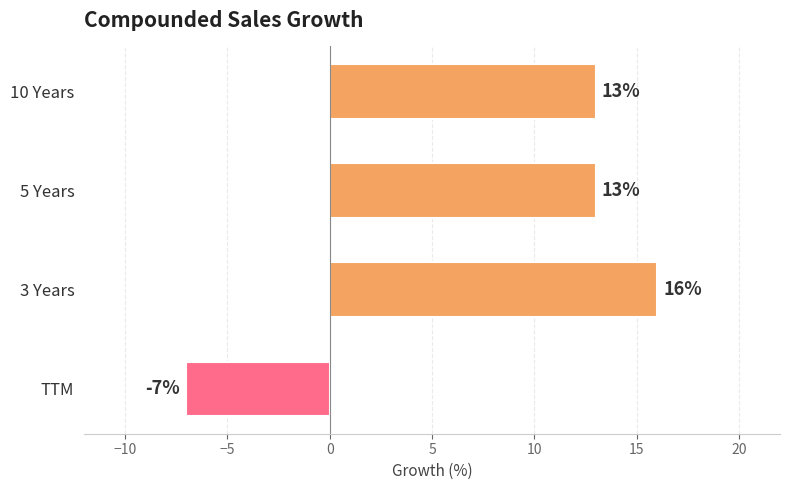

What value does the data have at 3 Years, to the nearest 10?

20